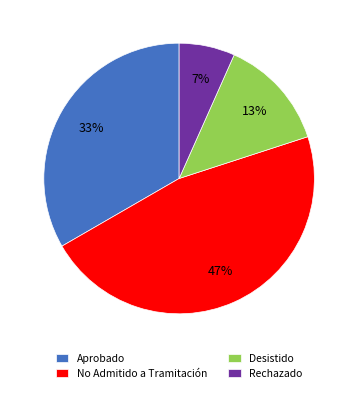

To the nearest percent, what is the average slice percentage?

25%